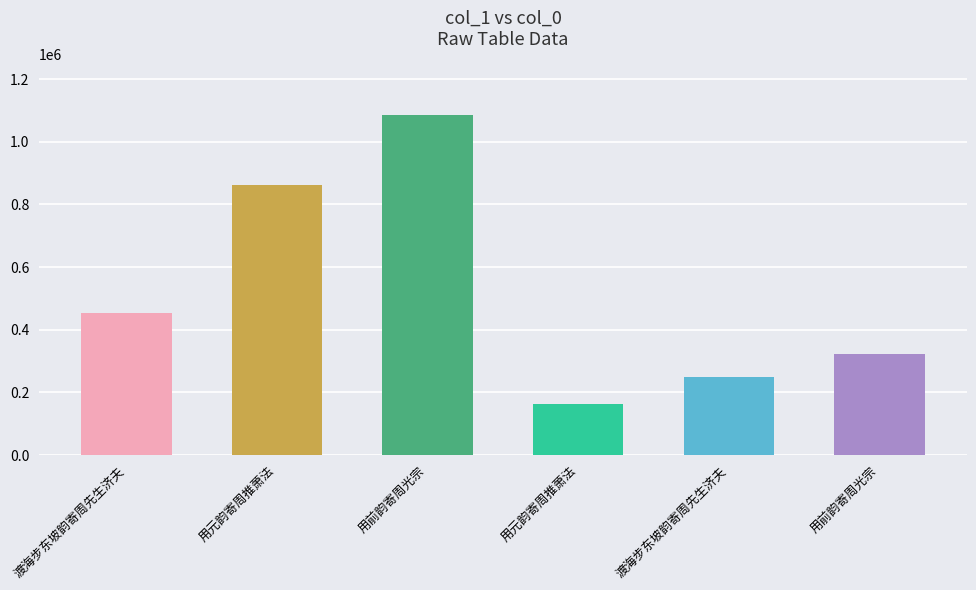

What is the label of the 2nd bar from the right?

渡海步东坡韵寄周先生济夫